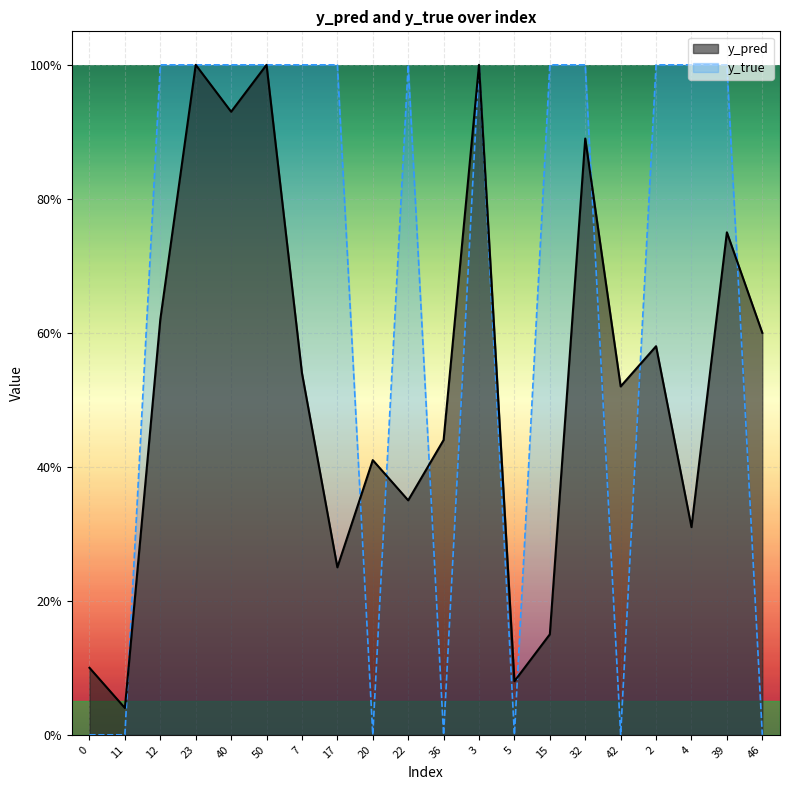

What is the difference between the second highest and second lowest values in the y_pred series?

0.9